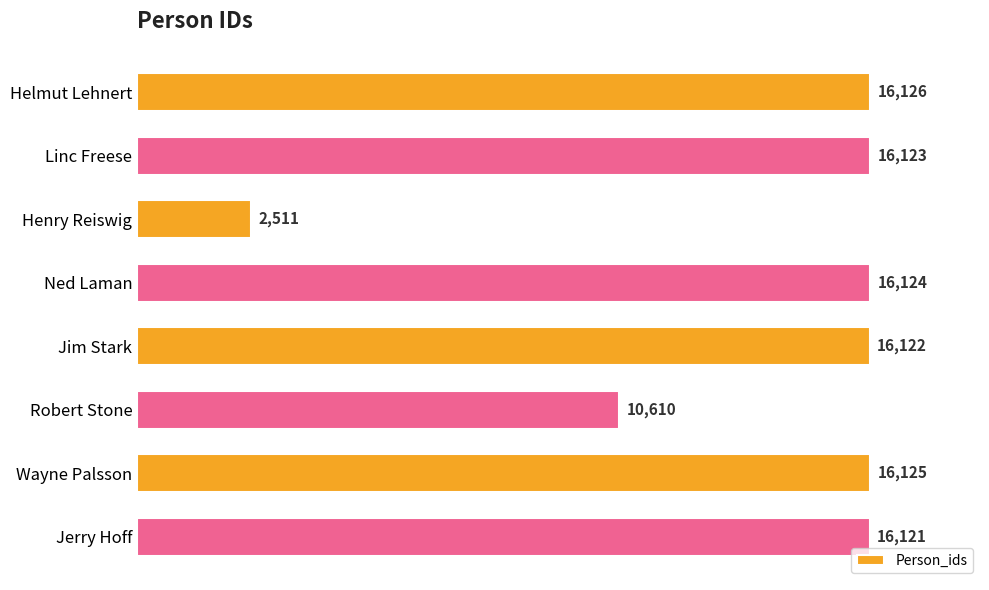

Does the chart contain stacked bars?

No